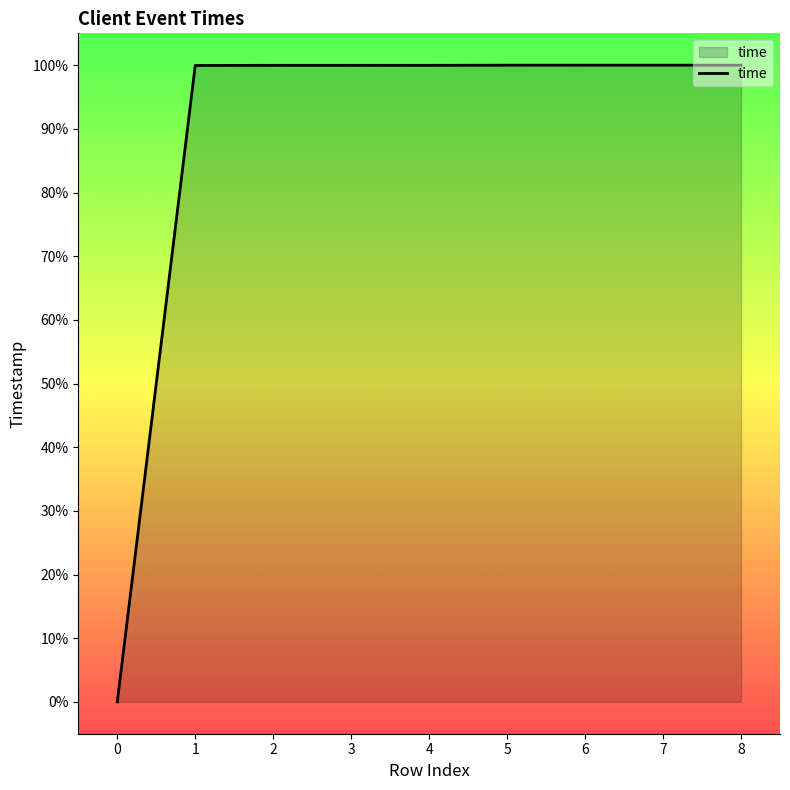

What is the difference between the maximum and minimum values?

100.0